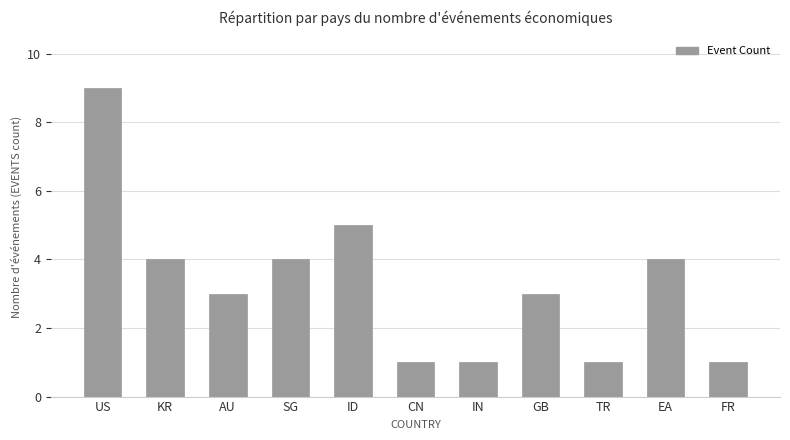

What is the label of the 10th bar from the right?

KR